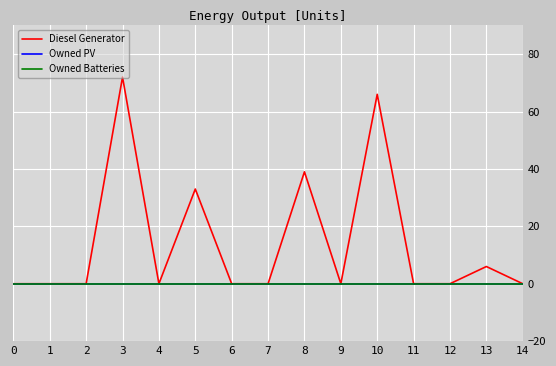

Is this an area chart (filled region under the line)?

No